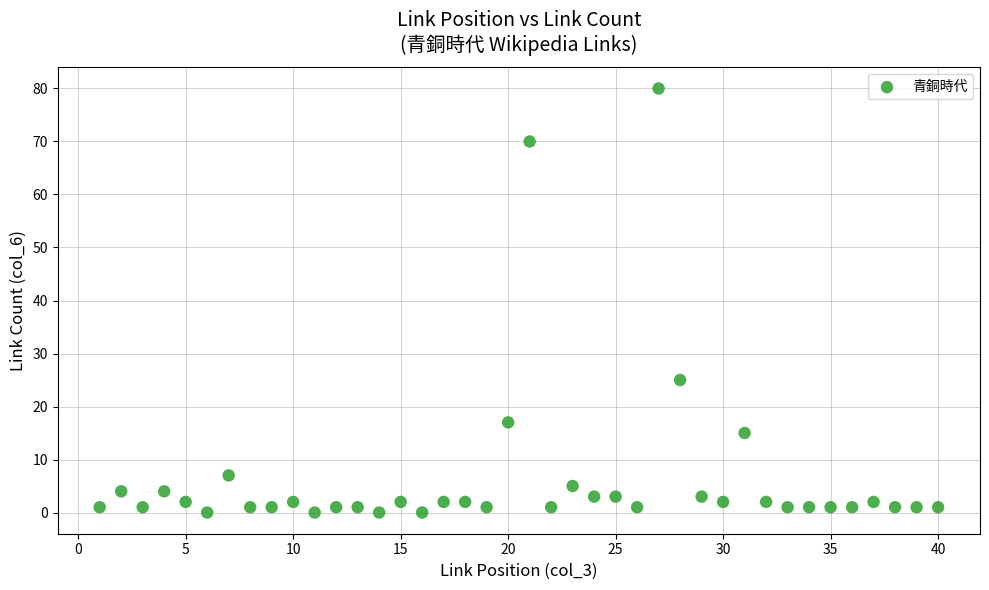

What Y value in the scatter plot is closest to 40?

25